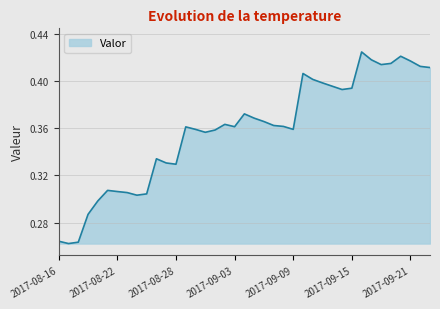

How many lines are shown in the chart?

1